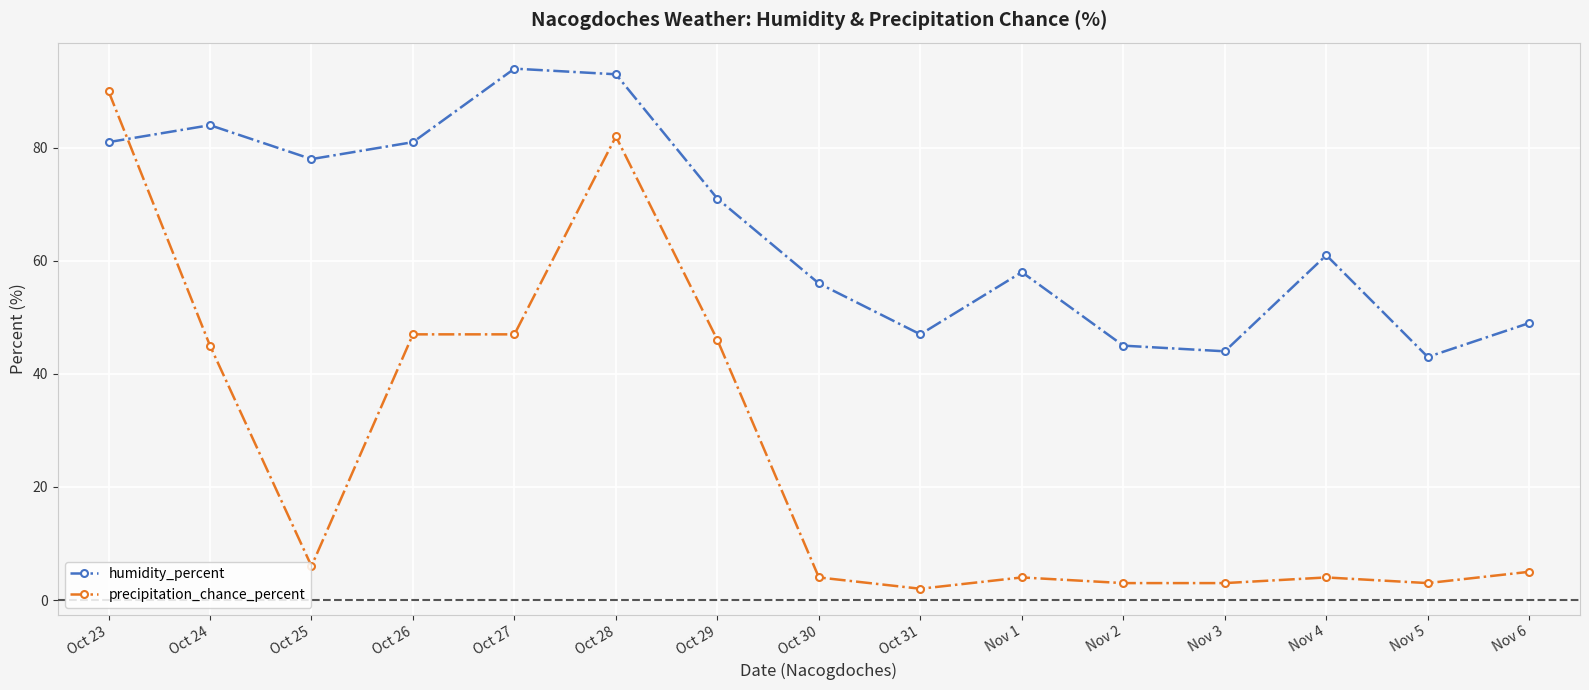

The value of humidity_percent at Nov 3 is 25. True or false?

False